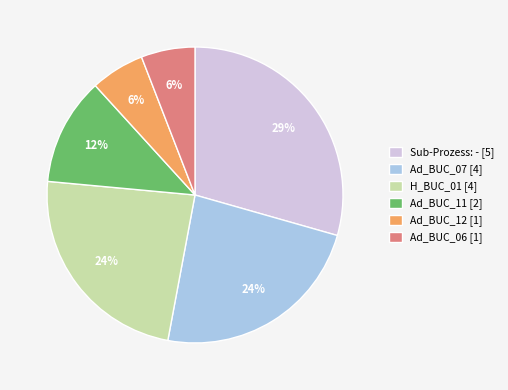

Which has a higher value, Ad_BUC_11 [2] or Sub-Prozess: - [5]?

Sub-Prozess: - [5]